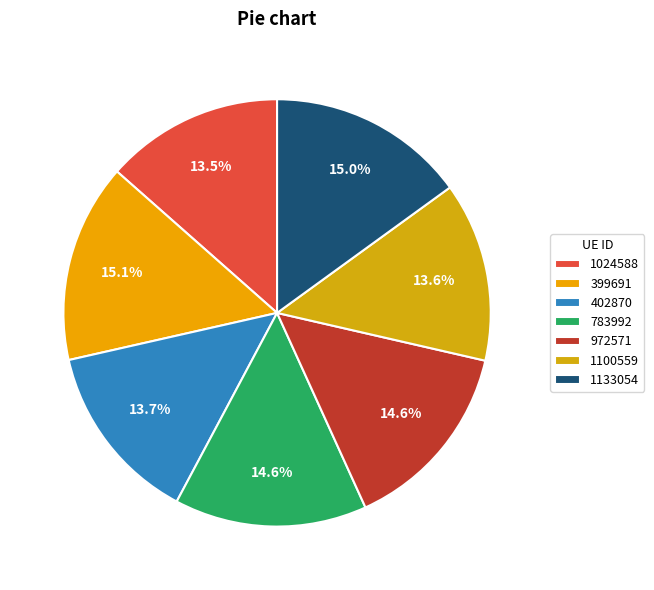

Is it true that 1024588 is 2% of the pie?

False